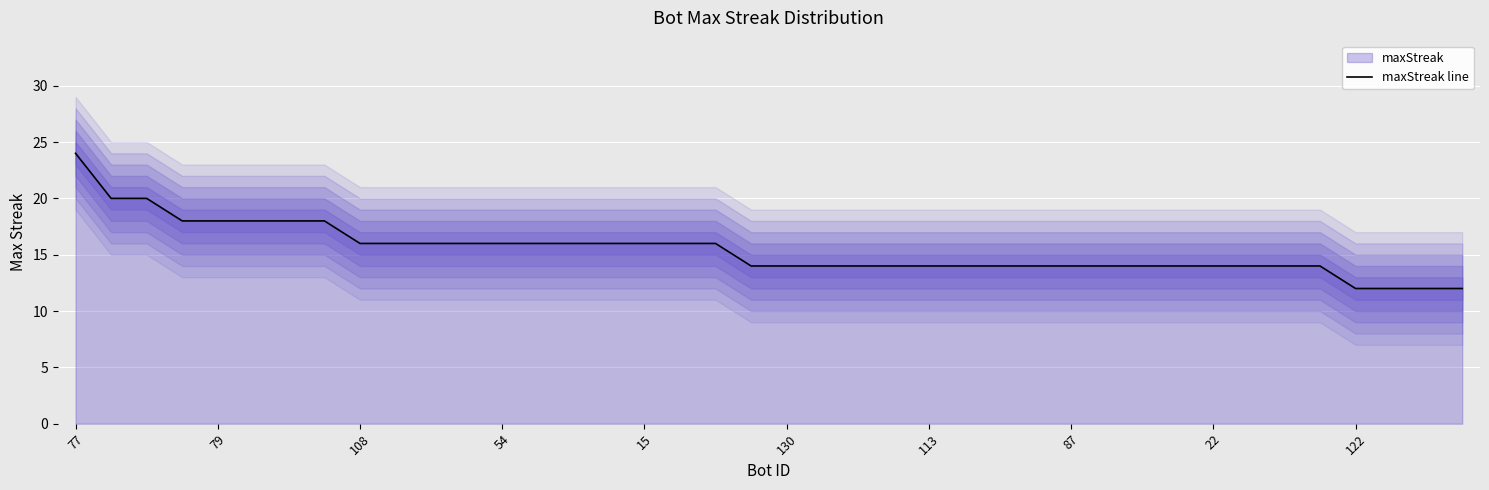

What is the minimum value shown in the chart?

12